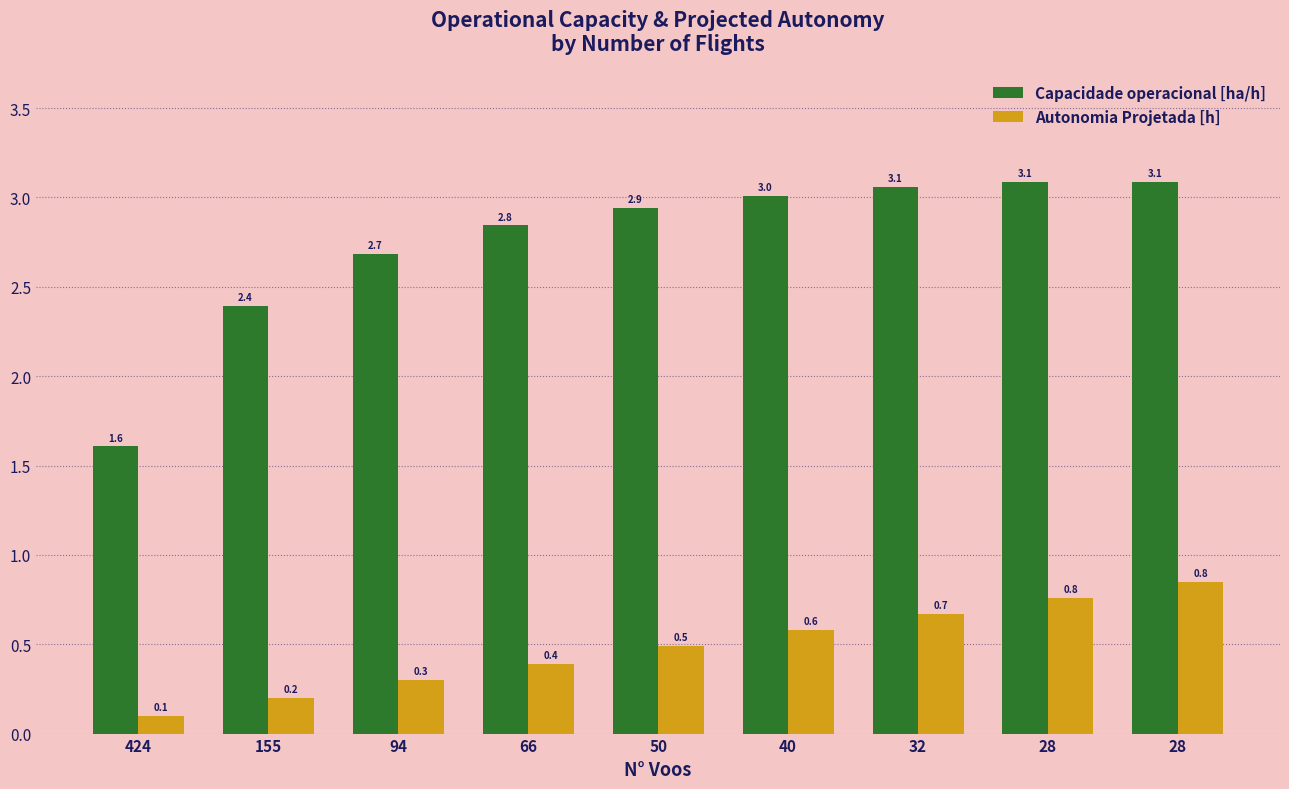

List the series in order of their peak value, lowest first.

Autonomia Projetada [h], Capacidade operacional [ha/h]